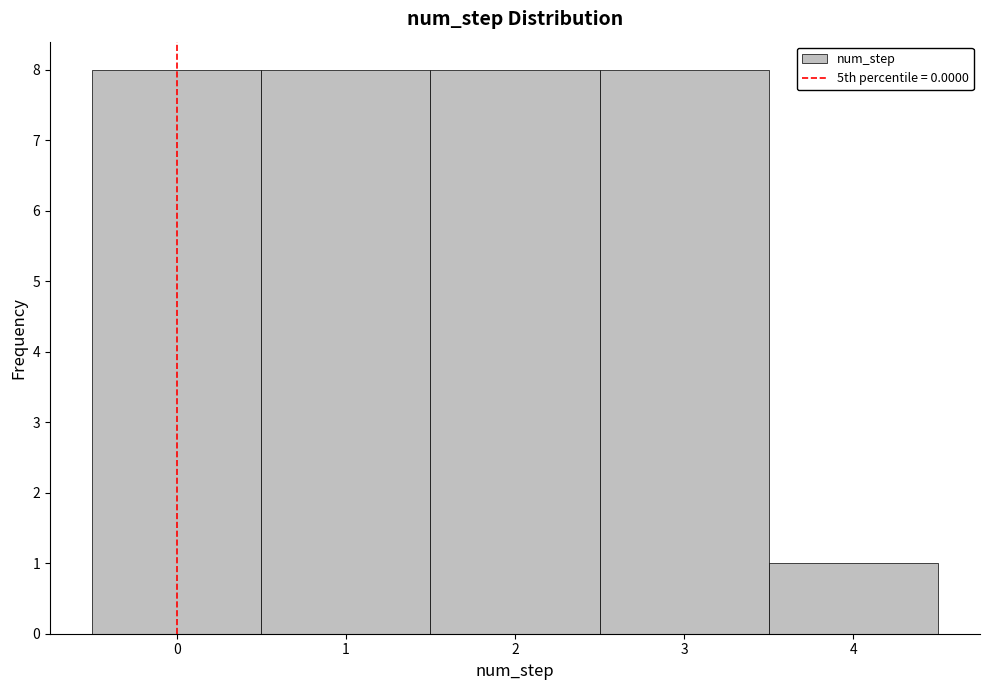

How tall is the bar that spans 2.5 to 3.5 on the x-axis? The values are not printed on the chart, so give them approximately, as read against the axis.

8